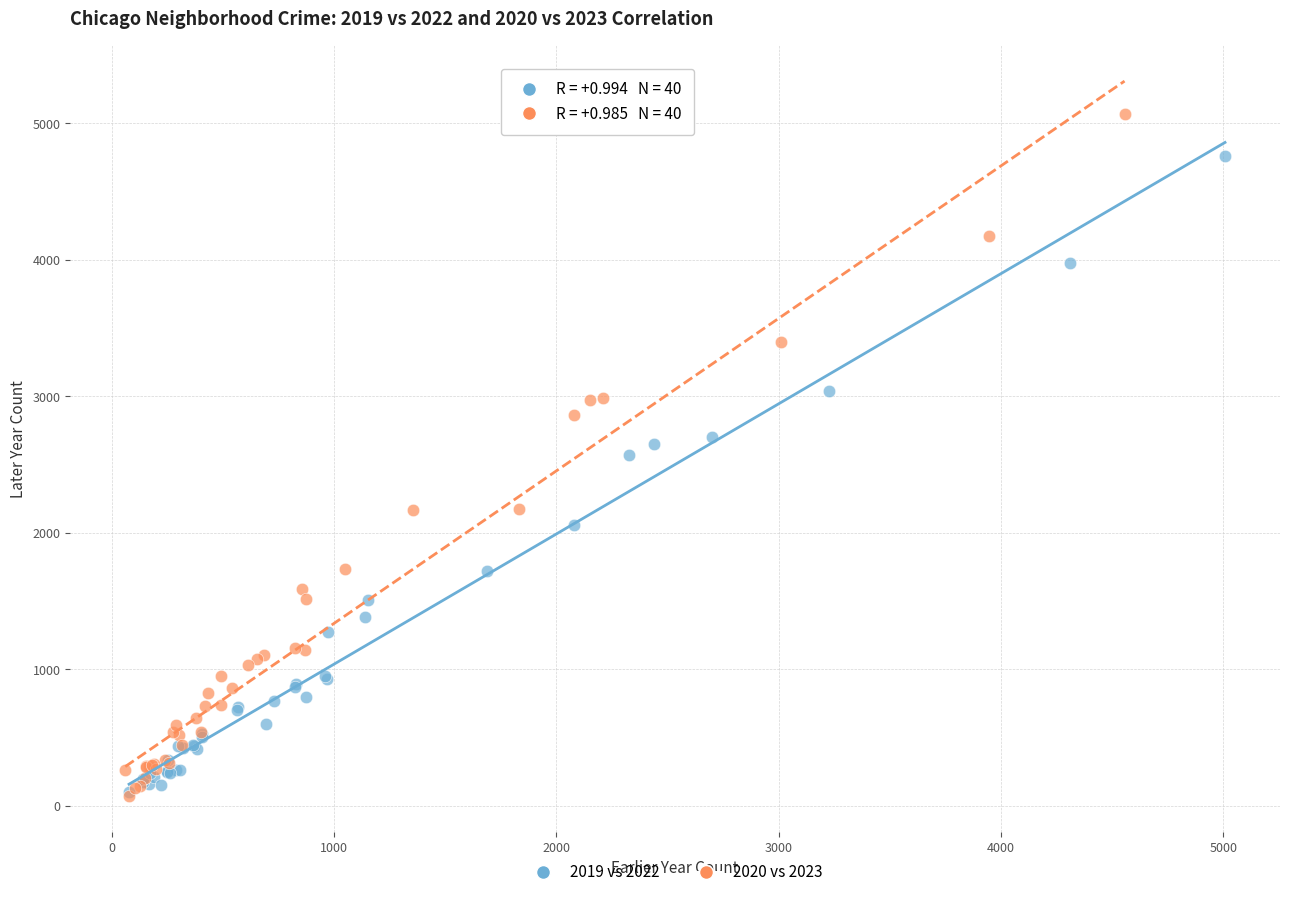

Which series reaches the maximum Y coordinate?

2020 vs 2023